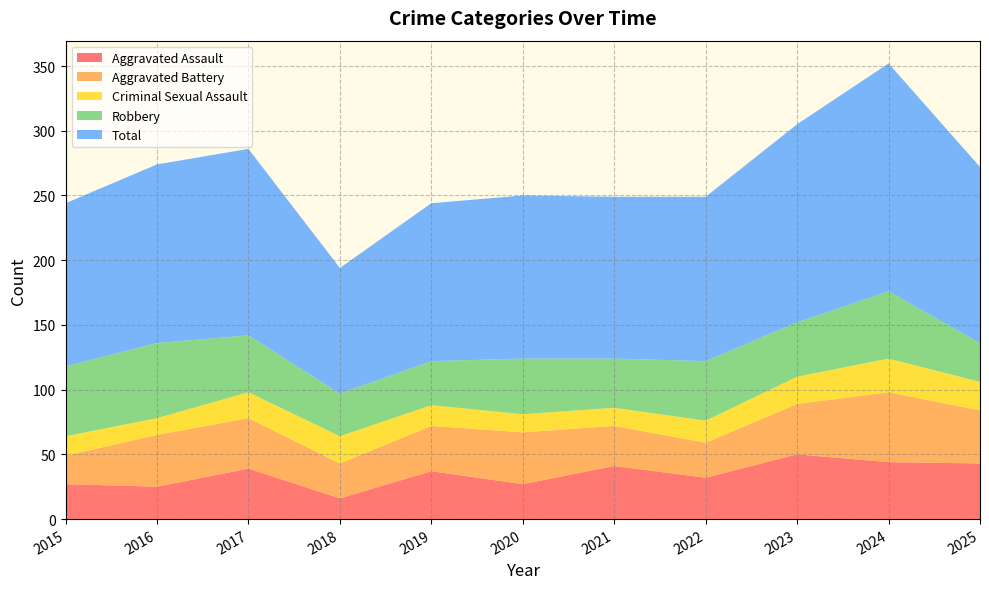

Reading left to right, what are all the values shown in this chart?

Aggravated Assault: 2015=27	2016=25	2017=39	2018=16	2019=37	2020=27	2021=41	2022=32	2023=50	2024=44	2025=43
Aggravated Battery: 2015=22	2016=40	2017=39	2018=27	2019=35	2020=40	2021=31	2022=27	2023=39	2024=54	2025=41
Criminal Sexual Assault: 2015=15	2016=13	2017=20	2018=21	2019=16	2020=14	2021=14	2022=17	2023=21	2024=26	2025=22
Robbery: 2015=54	2016=58	2017=44	2018=33	2019=34	2020=43	2021=38	2022=46	2023=42	2024=52	2025=30
Total: 2015=126	2016=138	2017=144	2018=97	2019=122	2020=126	2021=125	2022=127	2023=153	2024=176	2025=136